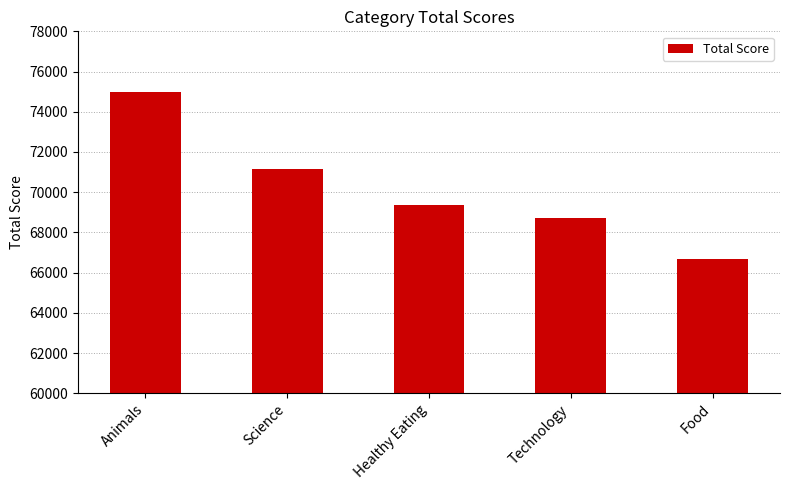

What position from the right is Technology?

2